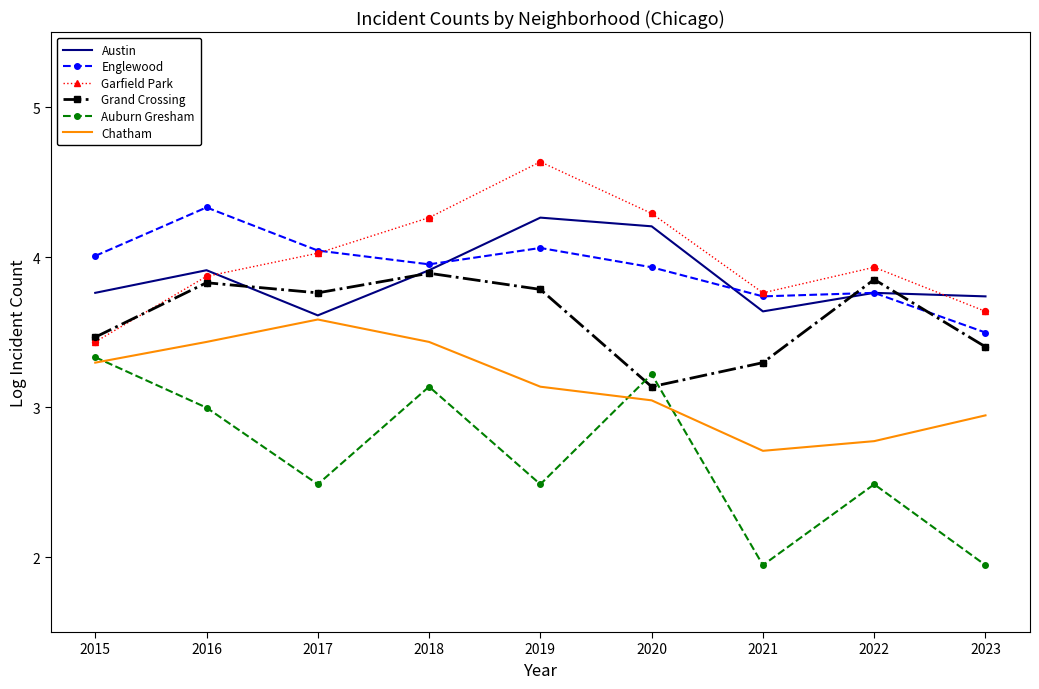

Which series has the largest total across all categories?

Garfield Park